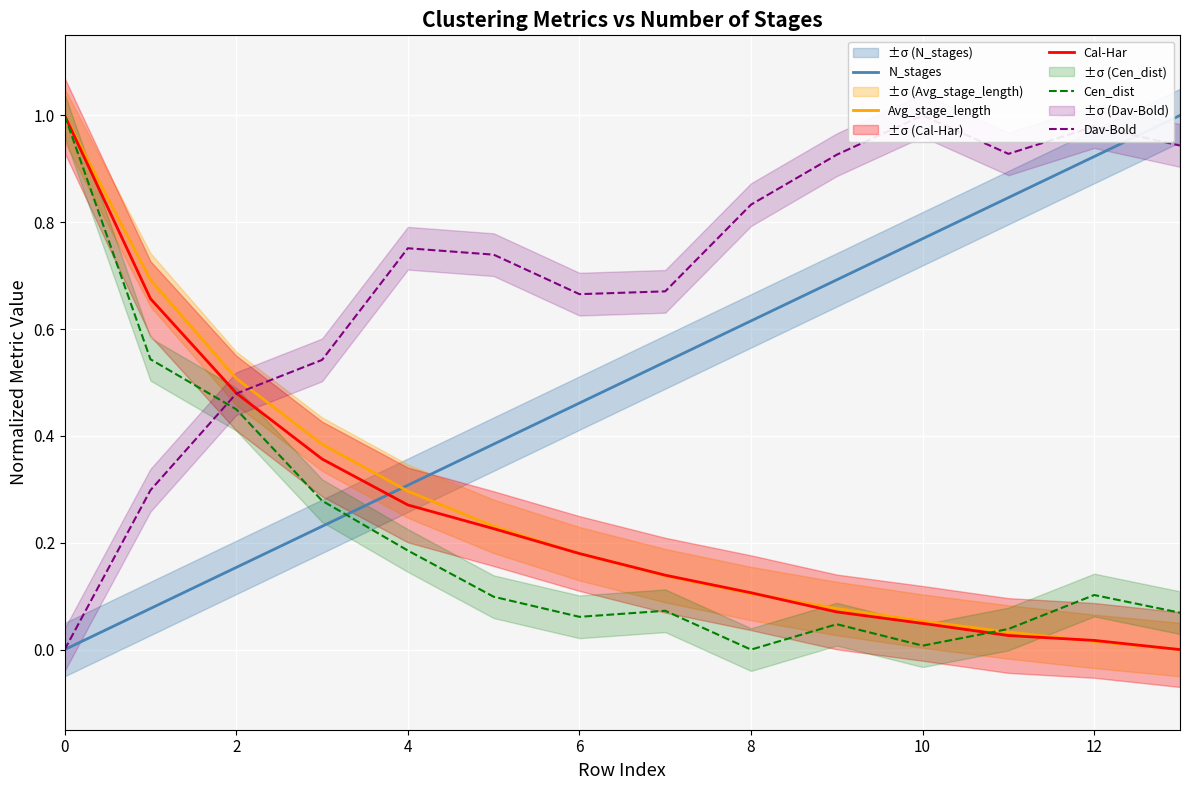

The Avg_stage_length series shows 0.0 at 12. True or false?

True